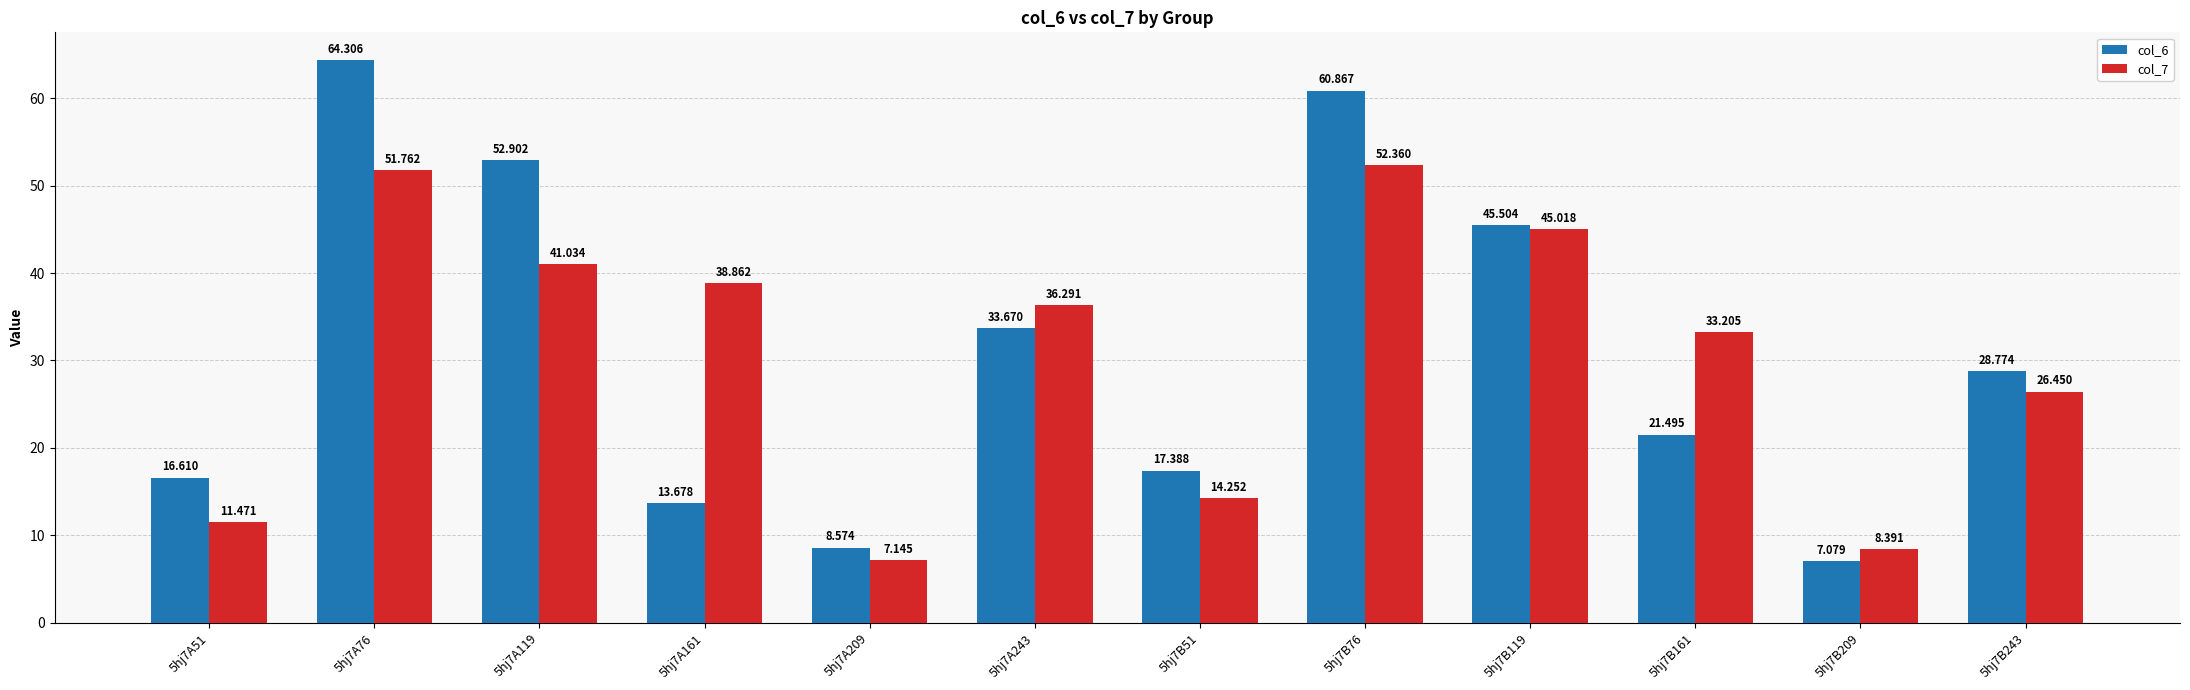

What are all the series names shown in the legend?

col_6, col_7